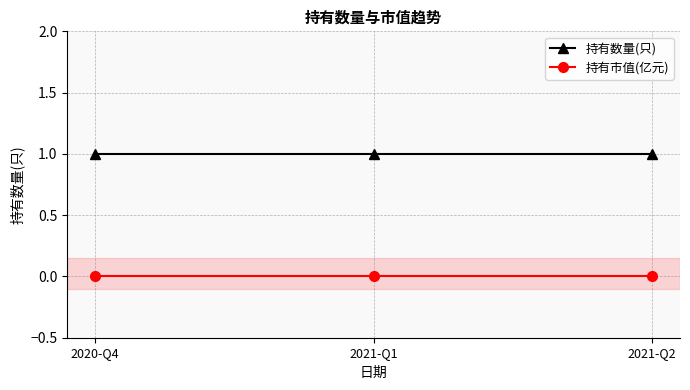

True or false: 持有市值(亿元) has a value of 0 at 2020-Q4.

True